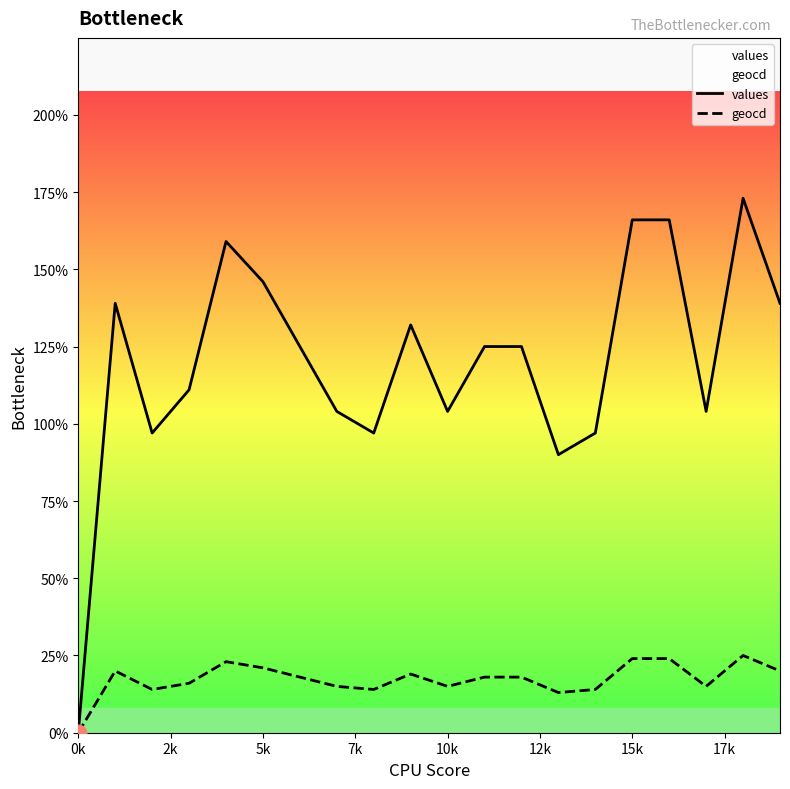

Is it true that values equals 0 at 0k?

True